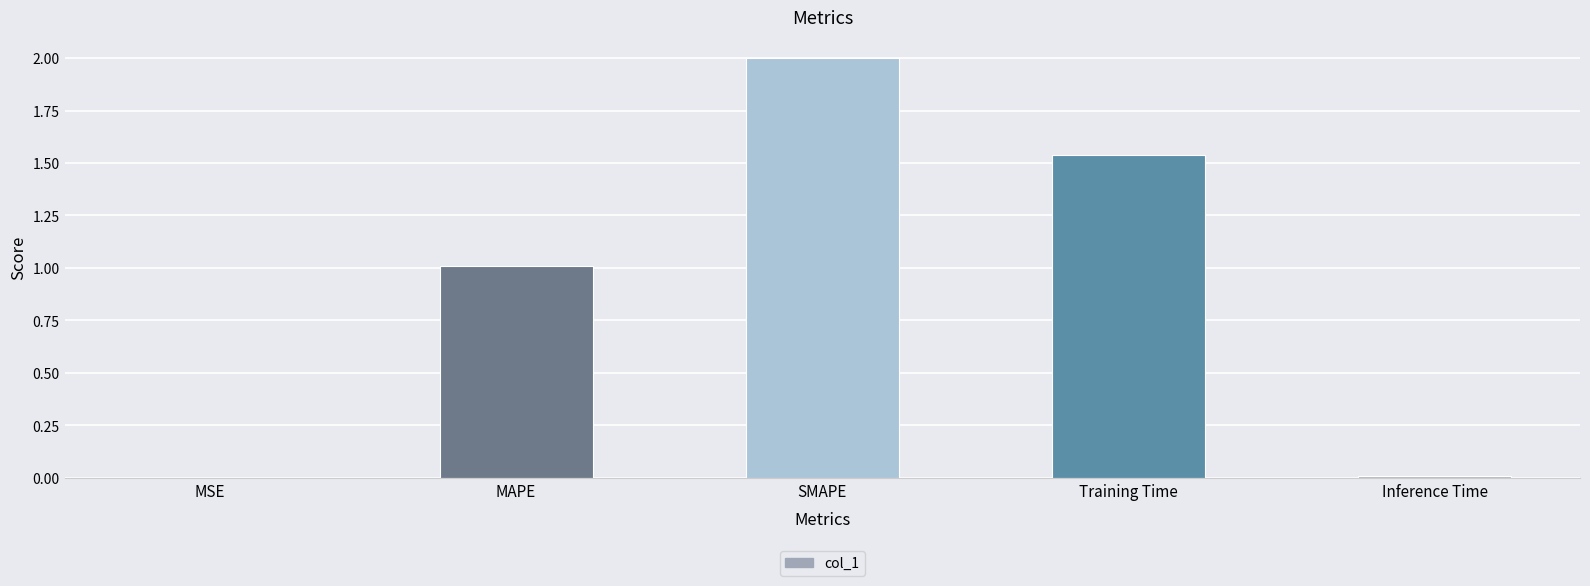

The chart shows a value of 0.0 at MSE. True or false?

True